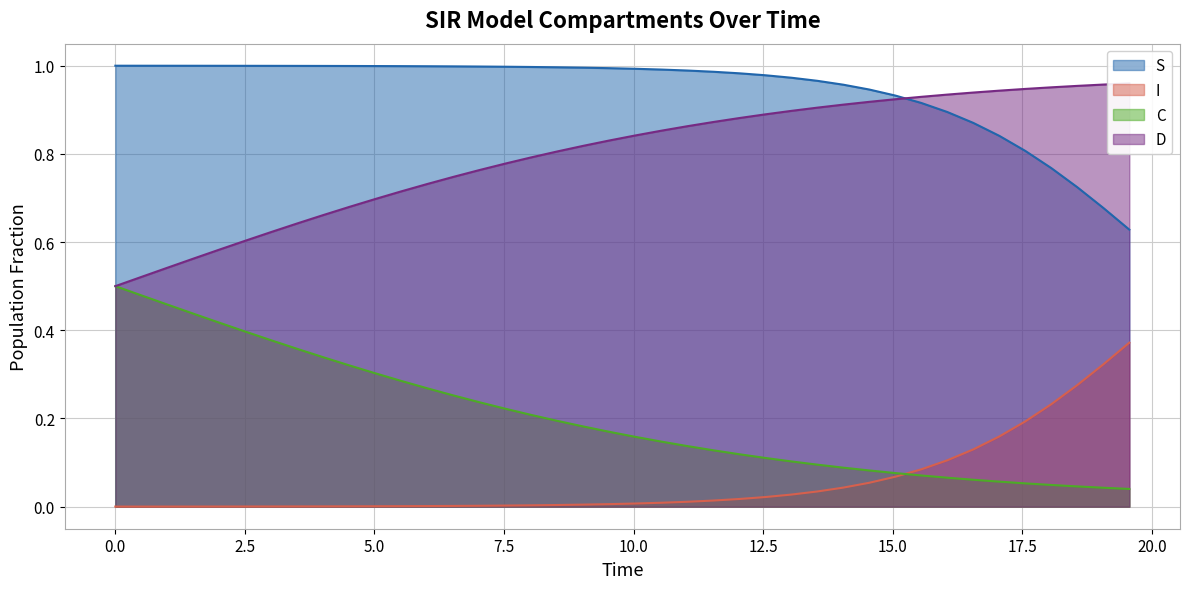

Which series has the widest spread of values?

D